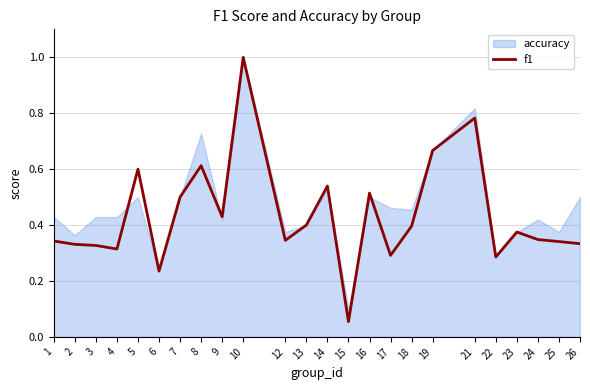

What is the difference between the maximum and second lowest values?

0.8